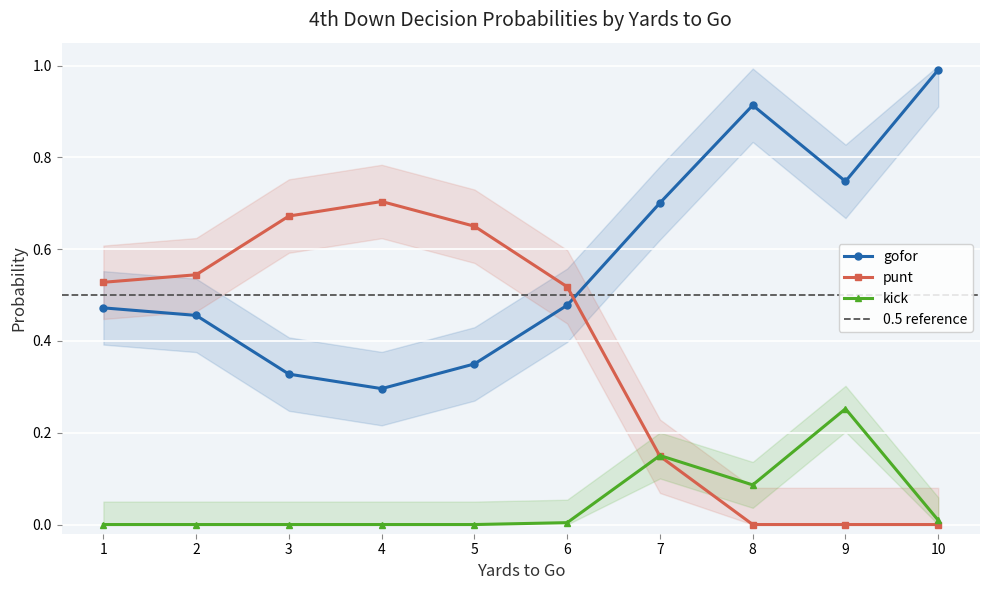

True or false: kick and gofor intersect in this chart.

False